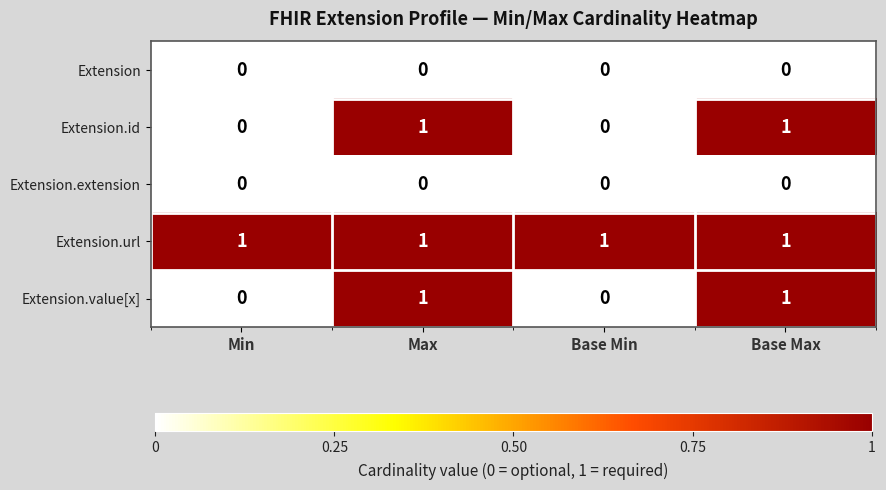

Reading left to right, extract all data points from this chart.

Extension: 0	0	0	0
Extension.id: 0	1	0	1
Extension.extension: 0	0	0	0
Extension.url: 1	1	1	1
Extension.value[x]: 0	1	0	1